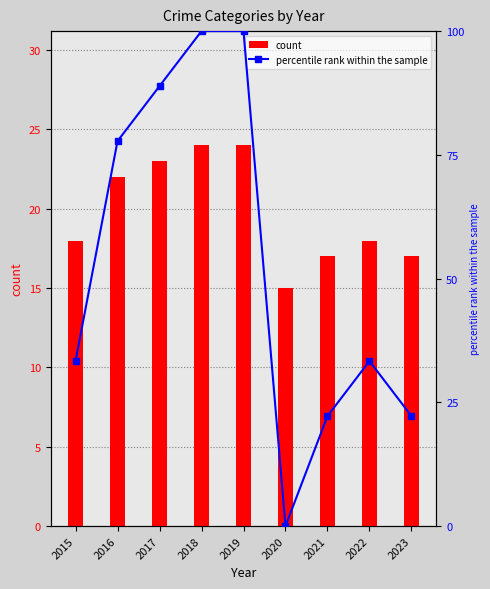

Which series has the largest range (max minus min)?

percentile rank within the sample